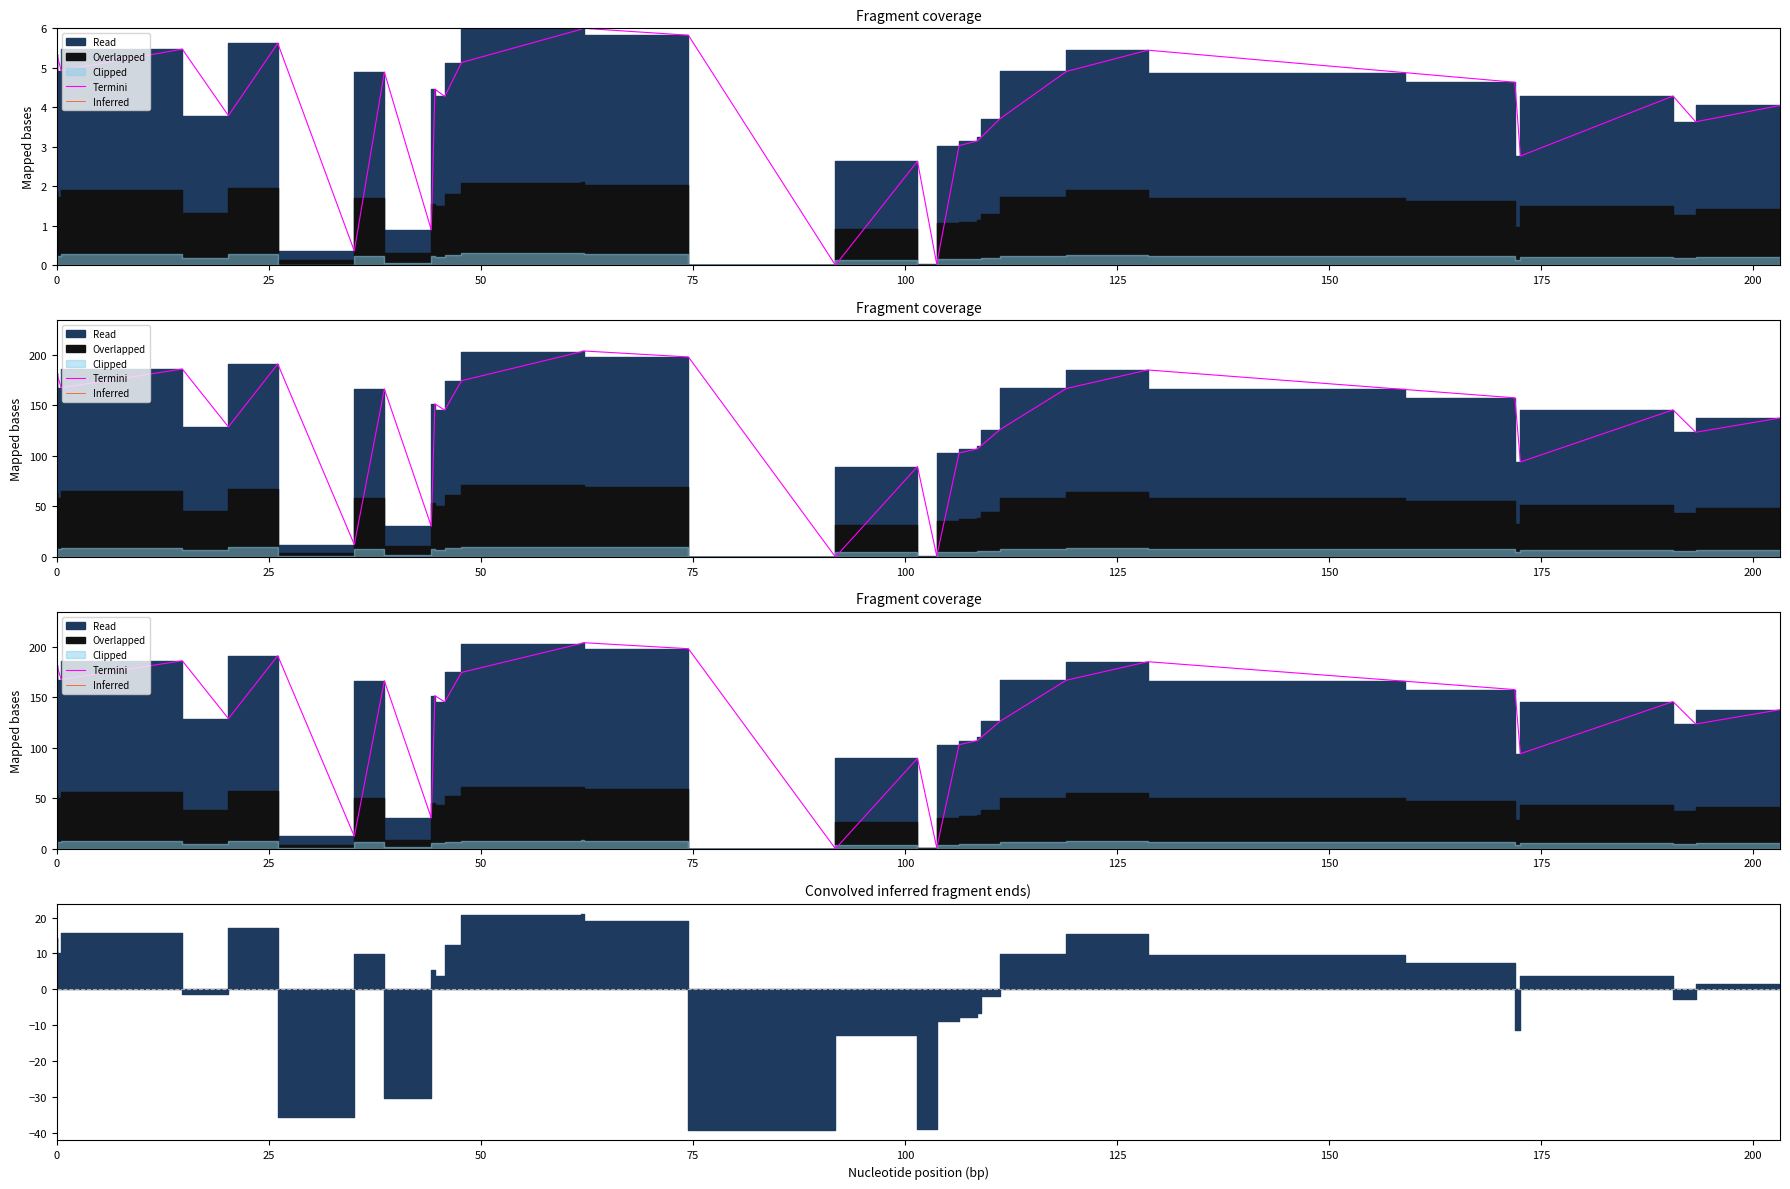

What is the average value of the Termini series?

132.9